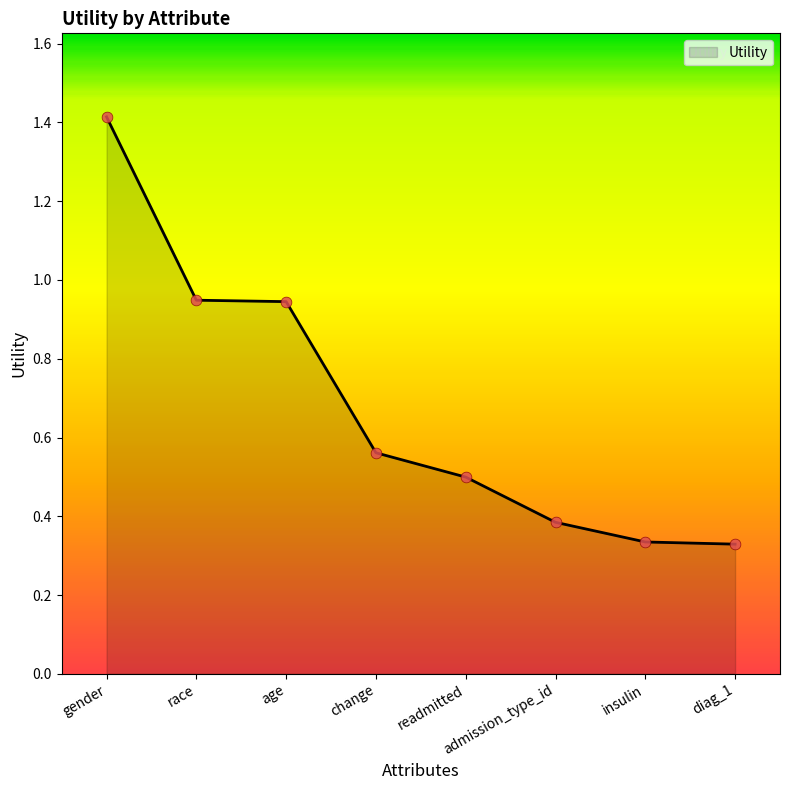

What is the change in value from gender to readmitted?

-0.9